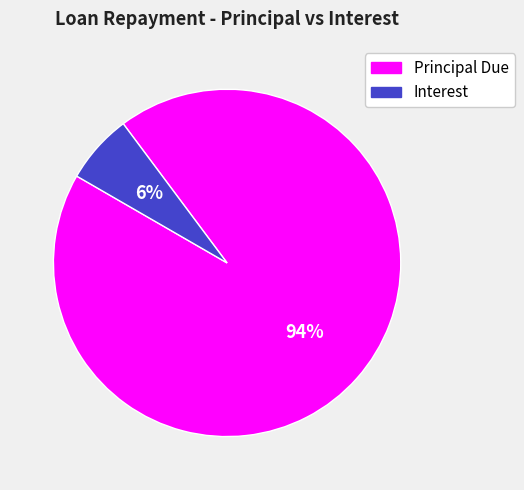

Does any single category account for the majority?

Yes